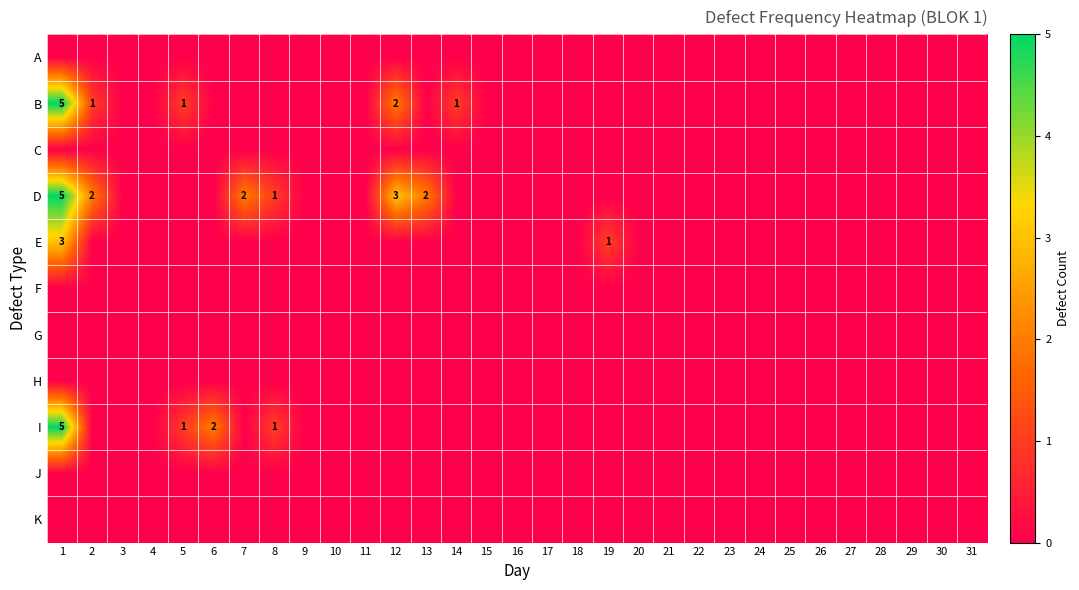

True or false: B has a value of 2 at 22.

False